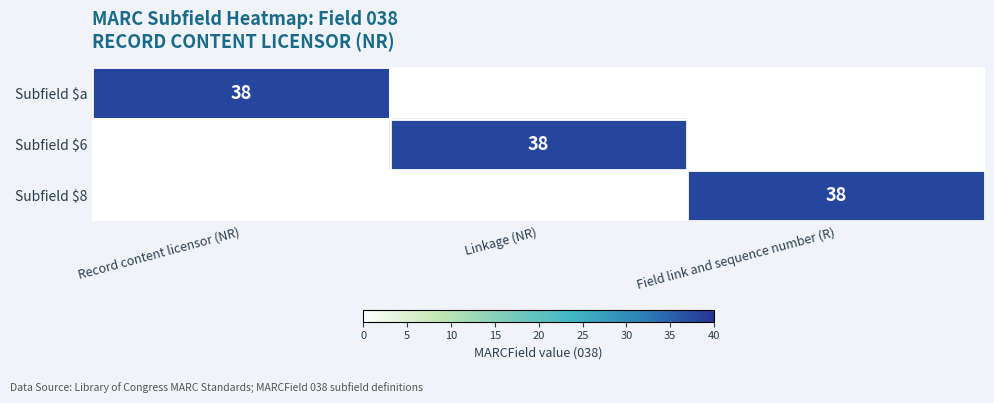

True or false: Subfield $8 has a value of 38 at Field link and sequence number (R).

True